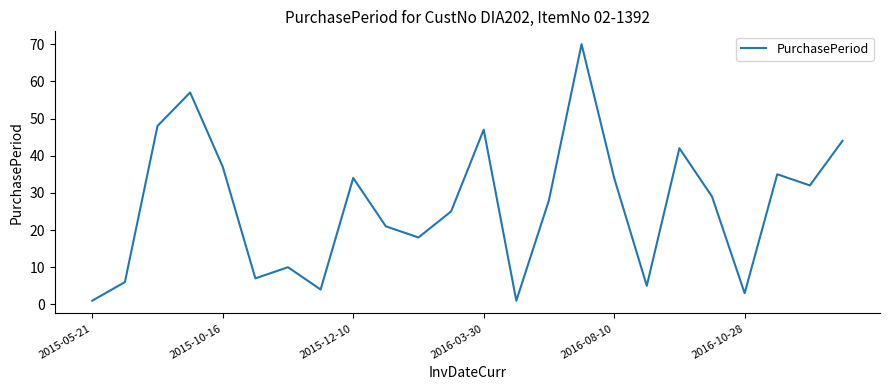

What is the maximum value shown in the chart?

70